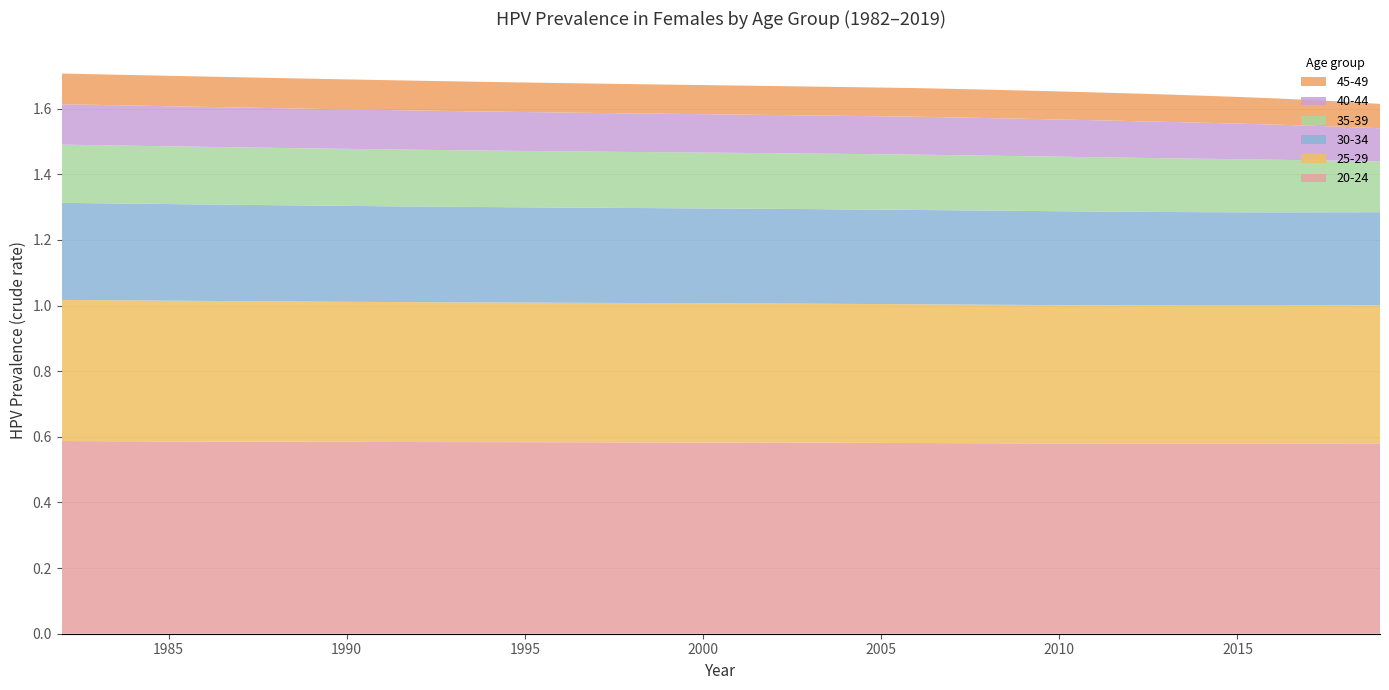

Reading left to right, list all the values displayed in this chart.

20-24: 0.6	0.6	0.6	0.6	0.6	0.6	0.6	0.6	0.6	0.6	0.6	0.6	0.6	0.6	0.6	0.6	0.6	0.6	0.6	0.6	0.6	0.6	0.6	0.6	0.6	0.6	0.6	0.6	0.6	0.6	0.6	0.6	0.6	0.6	0.6	0.6	0.6	0.6
25-29: 0.4	0.4	0.4	0.4	0.4	0.4	0.4	0.4	0.4	0.4	0.4	0.4	0.4	0.4	0.4	0.4	0.4	0.4	0.4	0.4	0.4	0.4	0.4	0.4	0.4	0.4	0.4	0.4	0.4	0.4	0.4	0.4	0.4	0.4	0.4	0.4	0.4	0.4
30-34: 0.3	0.3	0.3	0.3	0.3	0.3	0.3	0.3	0.3	0.3	0.3	0.3	0.3	0.3	0.3	0.3	0.3	0.3	0.3	0.3	0.3	0.3	0.3	0.3	0.3	0.3	0.3	0.3	0.3	0.3	0.3	0.3	0.3	0.3	0.3	0.3	0.3	0.3
35-39: 0.2	0.2	0.2	0.2	0.2	0.2	0.2	0.2	0.2	0.2	0.2	0.2	0.2	0.2	0.2	0.2	0.2	0.2	0.2	0.2	0.2	0.2	0.2	0.2	0.2	0.2	0.2	0.2	0.2	0.2	0.2	0.2	0.2	0.2	0.2	0.2	0.2	0.2
40-44: 0.1	0.1	0.1	0.1	0.1	0.1	0.1	0.1	0.1	0.1	0.1	0.1	0.1	0.1	0.1	0.1	0.1	0.1	0.1	0.1	0.1	0.1	0.1	0.1	0.1	0.1	0.1	0.1	0.1	0.1	0.1	0.1	0.1	0.1	0.1	0.1	0.1	0.1
45-49: 0.1	0.1	0.1	0.1	0.1	0.1	0.1	0.1	0.1	0.1	0.1	0.1	0.1	0.1	0.1	0.1	0.1	0.1	0.1	0.1	0.1	0.1	0.1	0.1	0.1	0.1	0.1	0.1	0.1	0.1	0.1	0.1	0.1	0.1	0.1	0.1	0.1	0.1